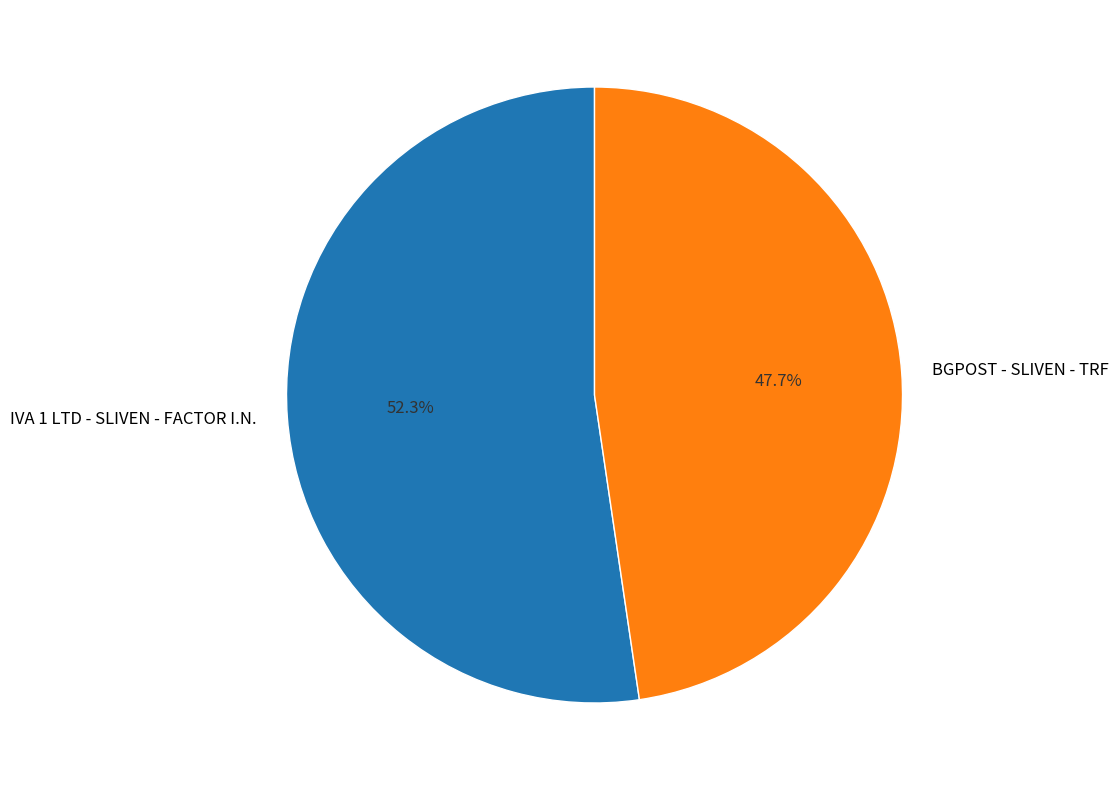

Count the number of slices in the pie.

2